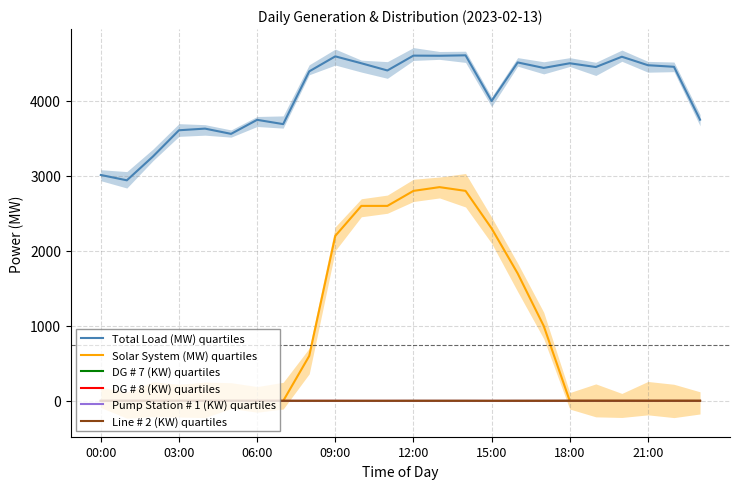

The Pump Station # 1 (KW) quartiles series shows 0.0 at 10. True or false?

False